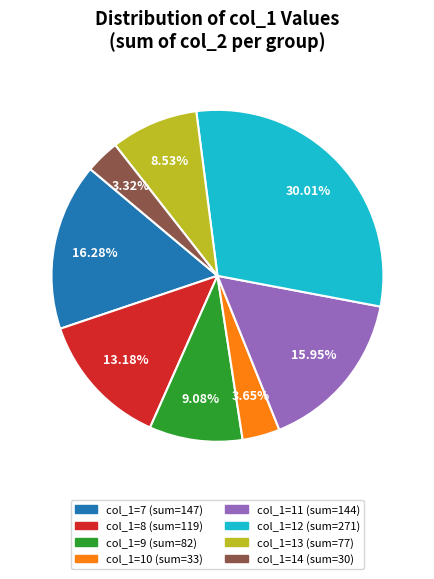

Which slice is the largest?

col_1=12 (sum=271)